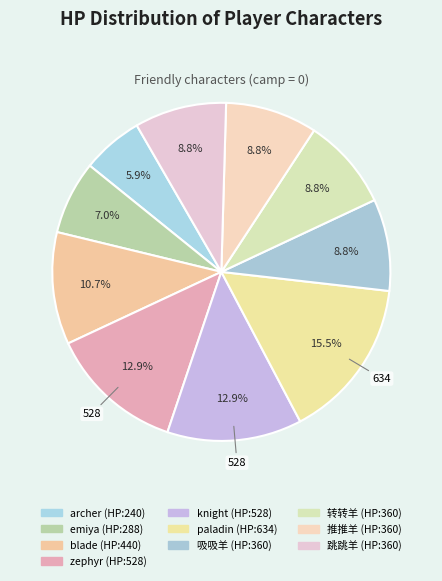

To the nearest percent, what is the average slice percentage?

10%